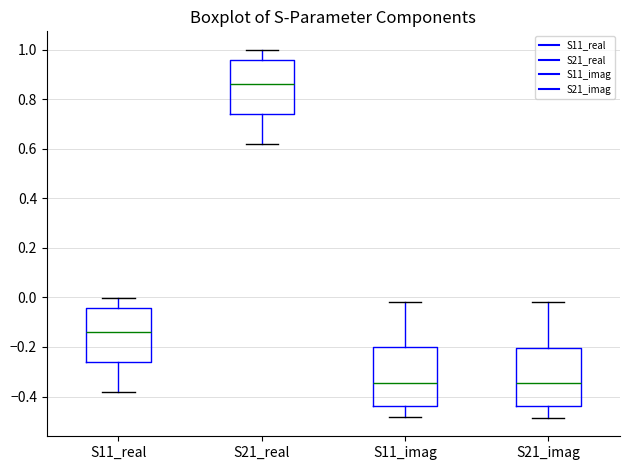

Where does the upper whisker of the box for S21_imag end on the y-axis? The values are not printed on the chart, so give them approximately, as read against the axis.

-0.02